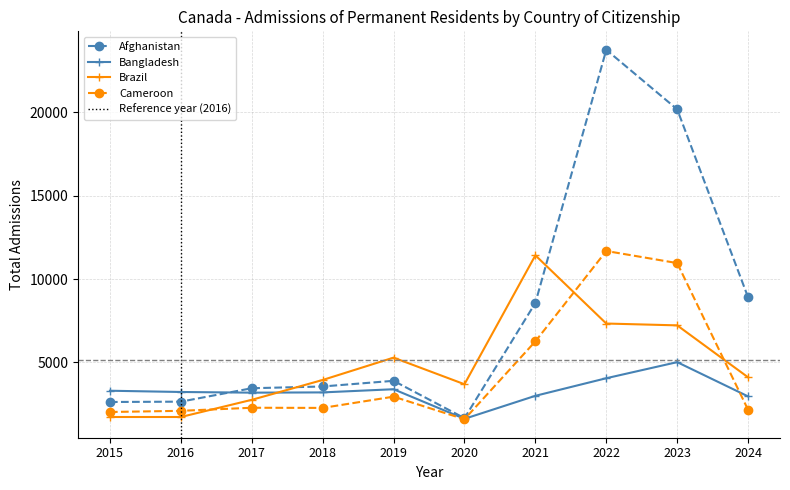

Reading left to right, extract all data points from this chart.

Afghanistan: 2630	2650	3455	3560	3900	1660	8570	23750	20180	8905
Bangladesh: 3305	3230	3190	3205	3395	1620	3000	4055	5020	2965
Brazil: 1730	1730	2760	3950	5290	3695	11425	7335	7225	4110
Cameroon: 2030	2100	2285	2275	2950	1595	6265	11685	10960	2160